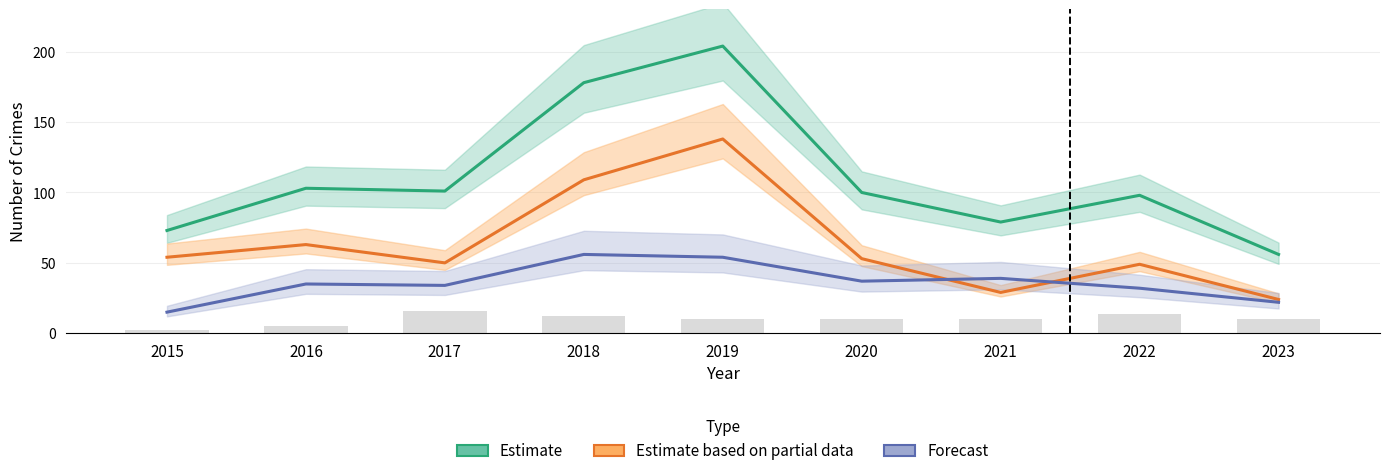

The Estimate (Total) series shows 130 at 2015. True or false?

False